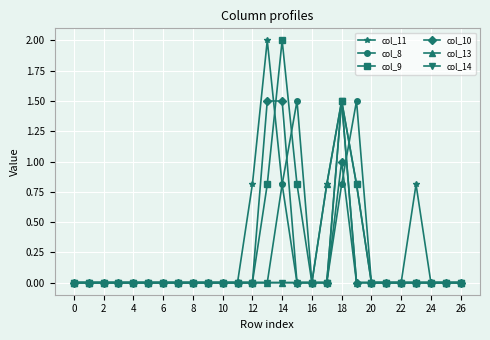

Reading left to right, transcribe all the data shown in this chart.

col_11: 0.0	0.0	0.0	0.0	0.0	0.0	0.0	0.0	0.0	0.0	0.0	0.0	0.8	2.0	0.8	0.0	0.0	0.8	1.5	0.0	0.0	0.0	0.0	0.8	0.0	0.0	0.0
col_8: 0.0	0.0	0.0	0.0	0.0	0.0	0.0	0.0	0.0	0.0	0.0	0.0	0.0	0.0	0.8	1.5	0.0	0.0	0.8	1.5	0.0	0.0	0.0	0.0	0.0	0.0	0.0
col_9: 0.0	0.0	0.0	0.0	0.0	0.0	0.0	0.0	0.0	0.0	0.0	0.0	0.0	0.8	2.0	0.8	0.0	0.0	1.5	0.8	0.0	0.0	0.0	0.0	0.0	0.0	0.0
col_10: 0.0	0.0	0.0	0.0	0.0	0.0	0.0	0.0	0.0	0.0	0.0	0.0	0.0	1.5	1.5	0.0	0.0	0.0	1.0	0.0	0.0	0.0	0.0	0.0	0.0	0.0	0.0
col_13: 0.0	0.0	0.0	0.0	0.0	0.0	0.0	0.0	0.0	0.0	0.0	0.0	0.0	0.0	0.0	0.0	0.0	0.8	1.5	0.0	0.0	0.0	0.0	0.0	0.0	0.0	0.0
col_14: 0.0	0.0	0.0	0.0	0.0	0.0	0.0	0.0	0.0	0.0	0.0	0.0	0.0	0.0	0.0	0.0	0.0	0.0	1.5	0.8	0.0	0.0	0.0	0.0	0.0	0.0	0.0